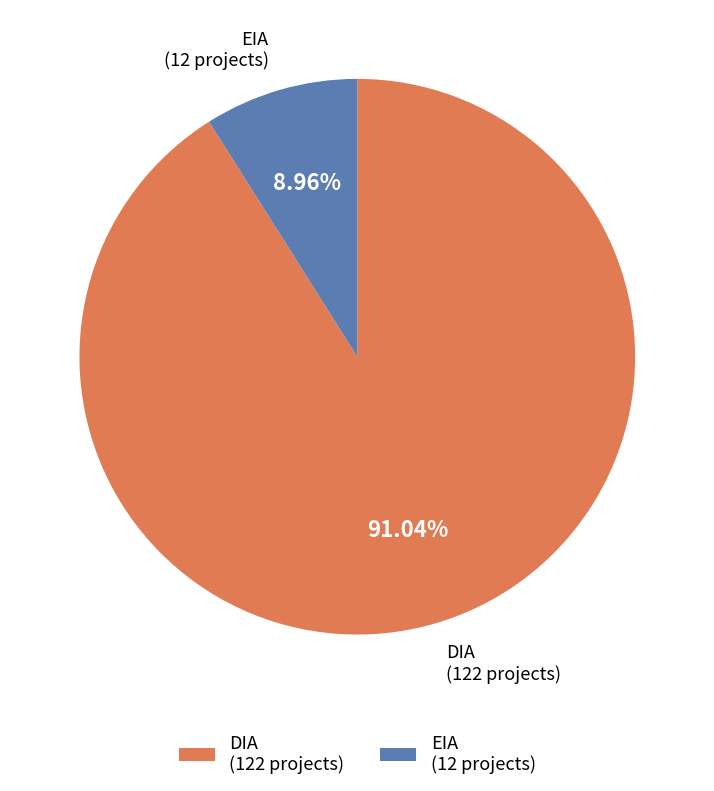

True or false: EIA accounts for 1% of the total.

False